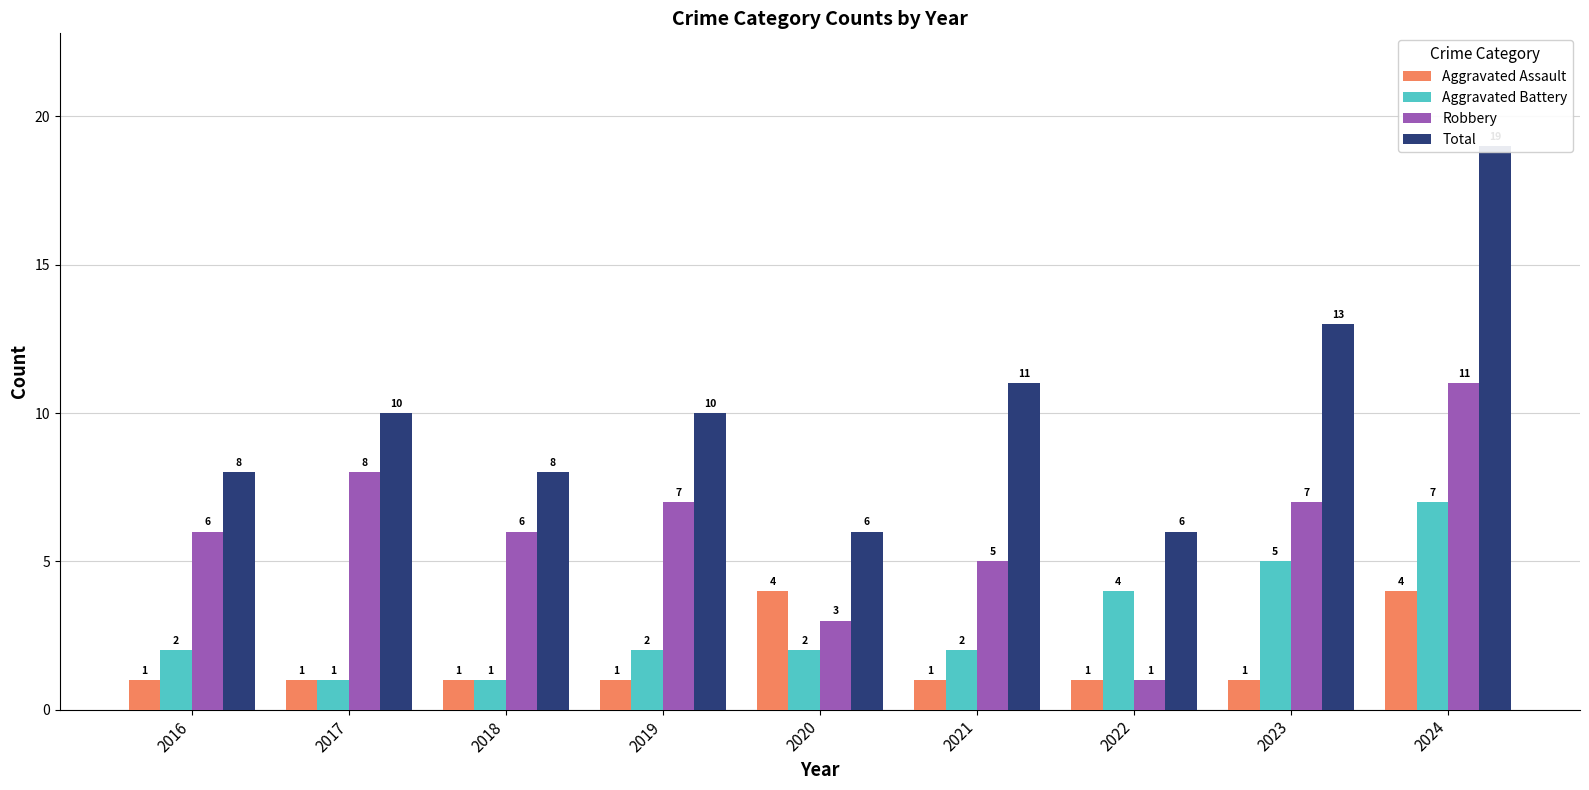

Reading right to left, extract all data points from this chart.

Aggravated Assault: 4	1	1	1	4	1	1	1	1
Aggravated Battery: 7	5	4	2	2	2	1	1	2
Robbery: 11	7	1	5	3	7	6	8	6
Total: 19	13	6	11	6	10	8	10	8